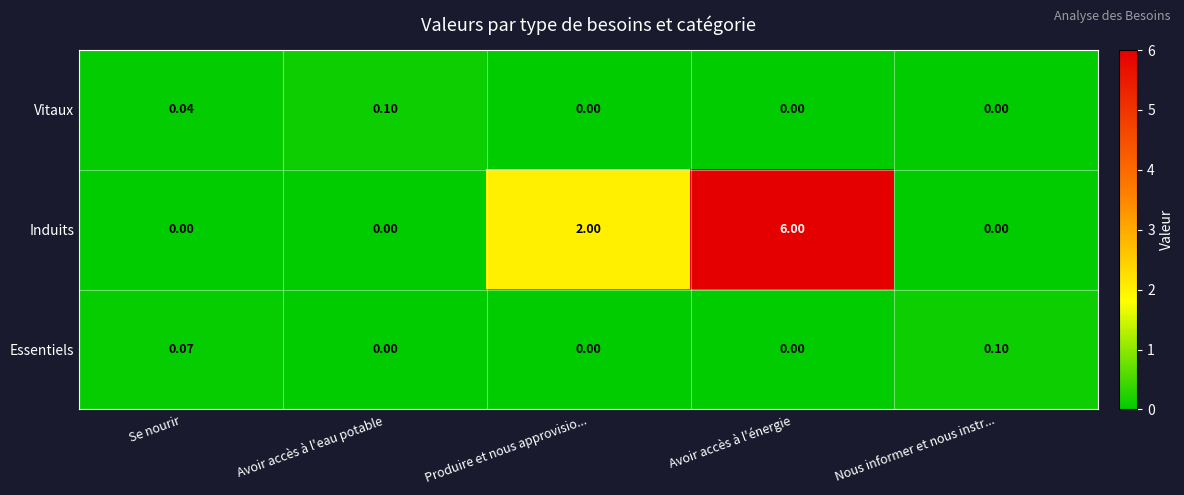

Between Produire et nous approvisio... and Avoir accès à l'énergie, which series saw the biggest shift?

Induits